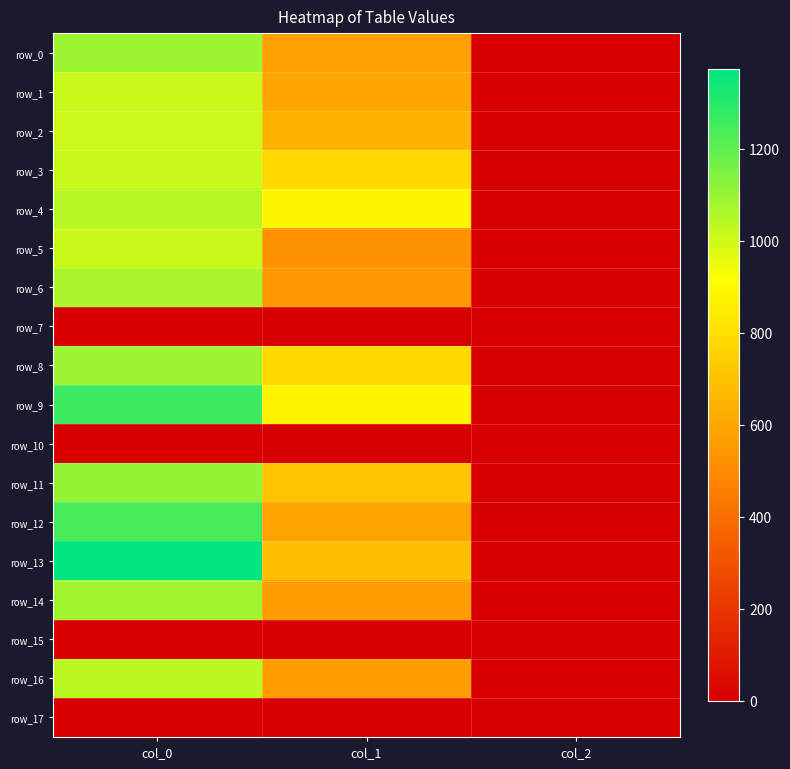

The value of row_13 at col_0 is 357.5. True or false?

False